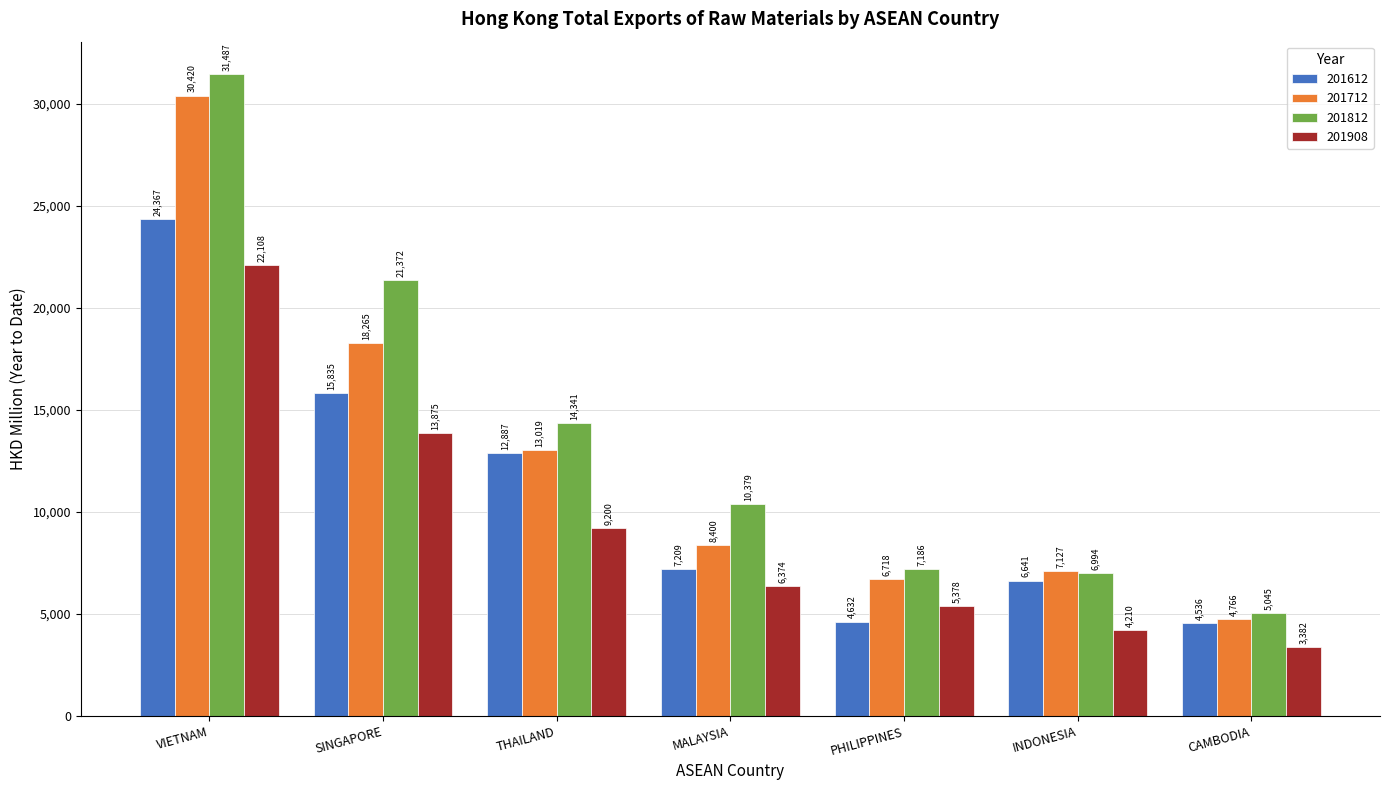

Is it true that 201712 equals 1002.2 at CAMBODIA?

False